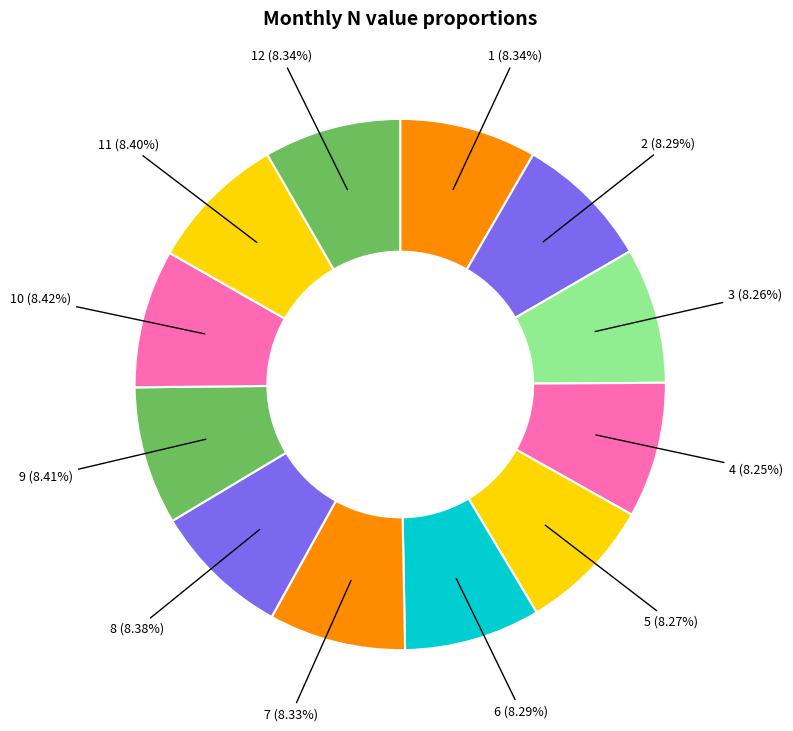

Which slice is the smallest?

4